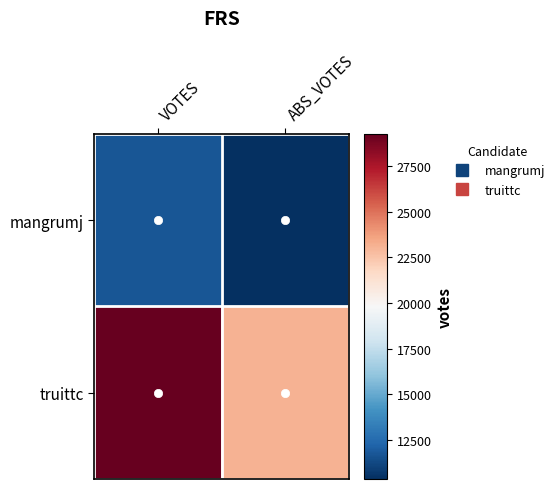

What is the total value across all series at ABS_VOTES?

33473